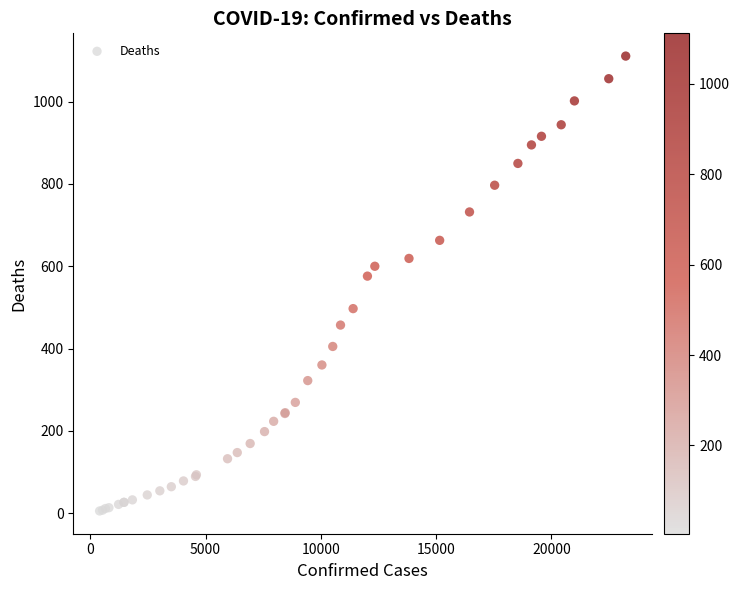

What Y value in the scatter plot is closest to 558?

576